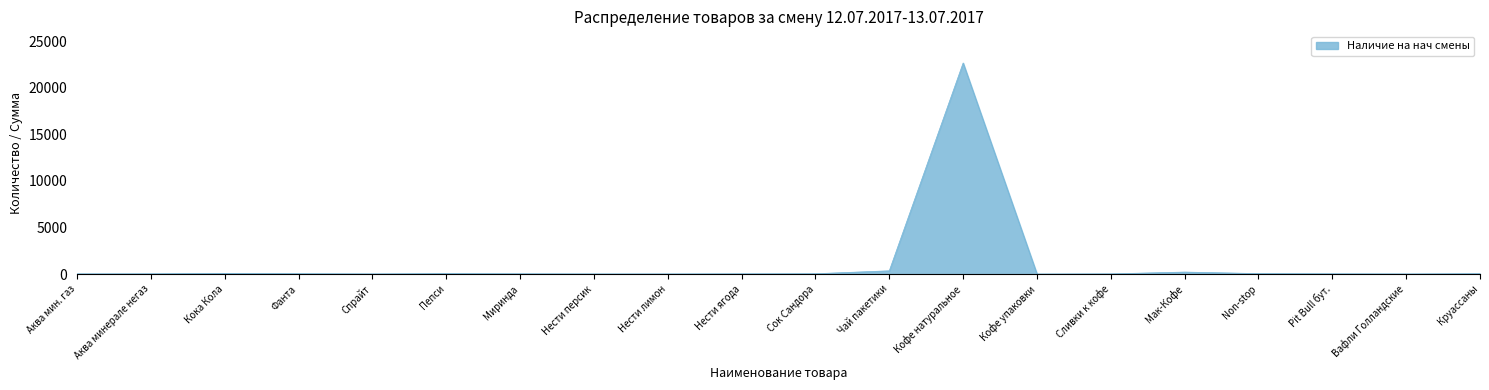

How many lines are shown in the chart?

1